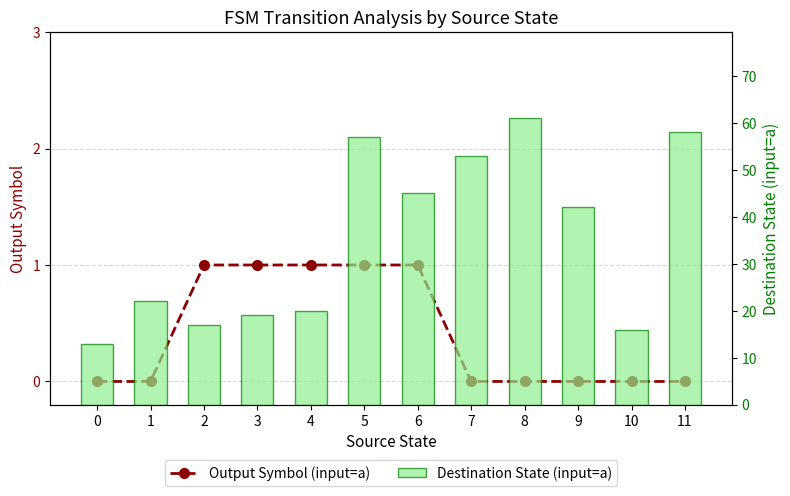

What is the total value across all series at 5?

58